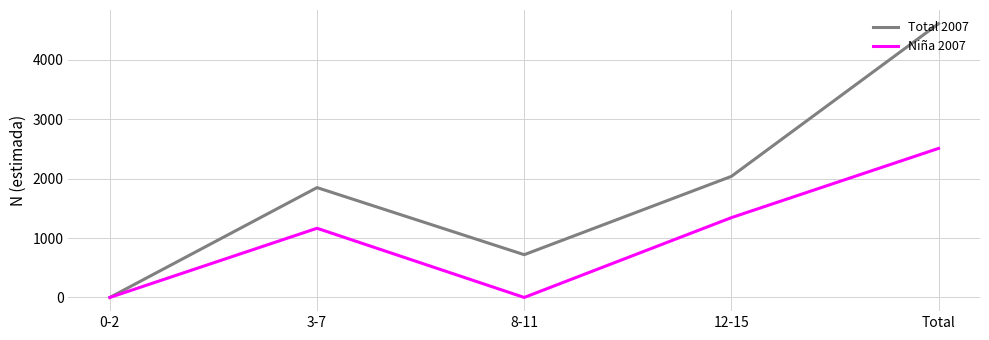

What is the sum of all Niña 2007 values?

5019